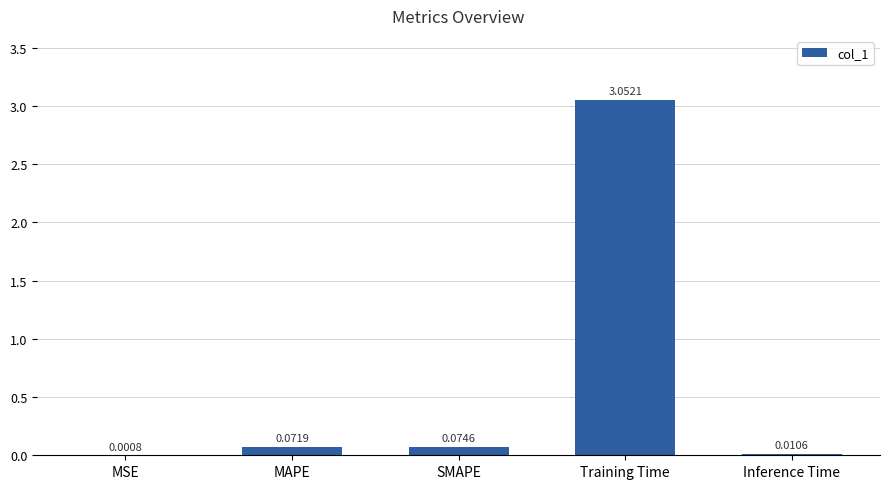

Are the bars horizontal?

No